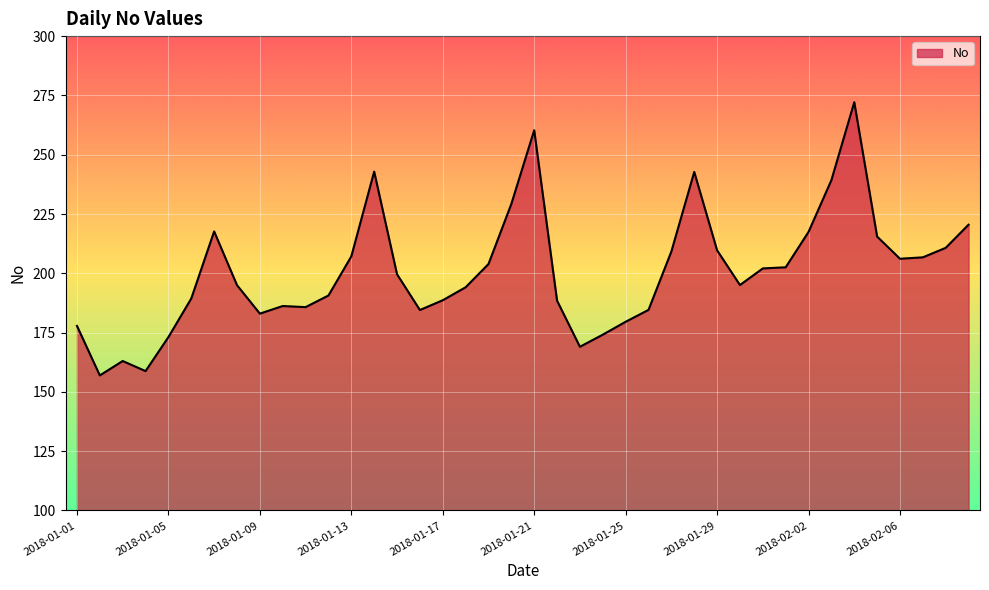

What is the greatest value displayed?

272.1